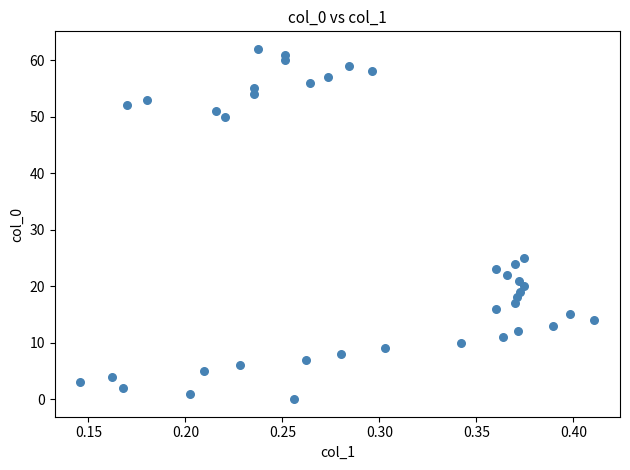

What is the range of Y values (max minus min)?

62